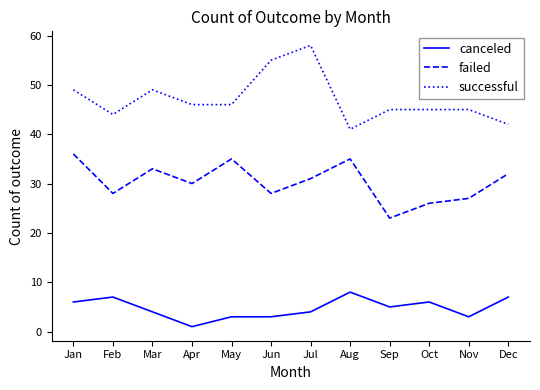

True or false: successful and canceled intersect in this chart.

False